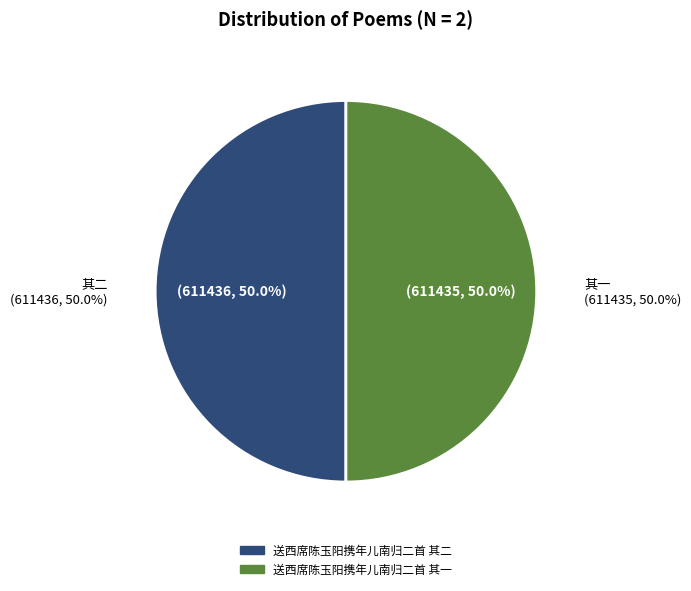

What is the smallest slice in the pie chart?

送西席陈玉阳携年儿南归二首 其一